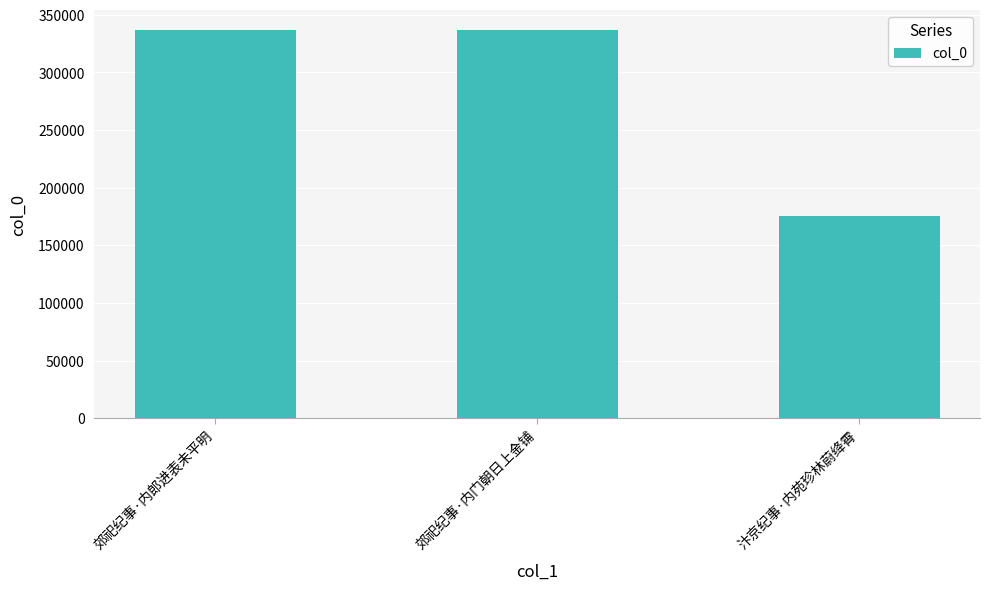

What is the label of the 3rd bar from the left?

汴京纪事·内苑珍林蔚绛霄